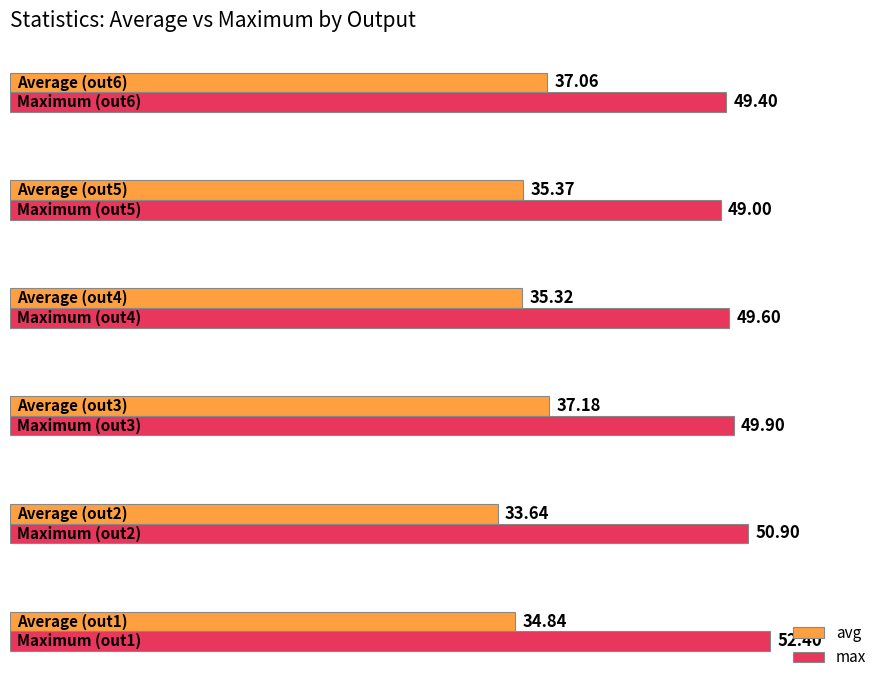

What is the greatest value displayed?

52.4